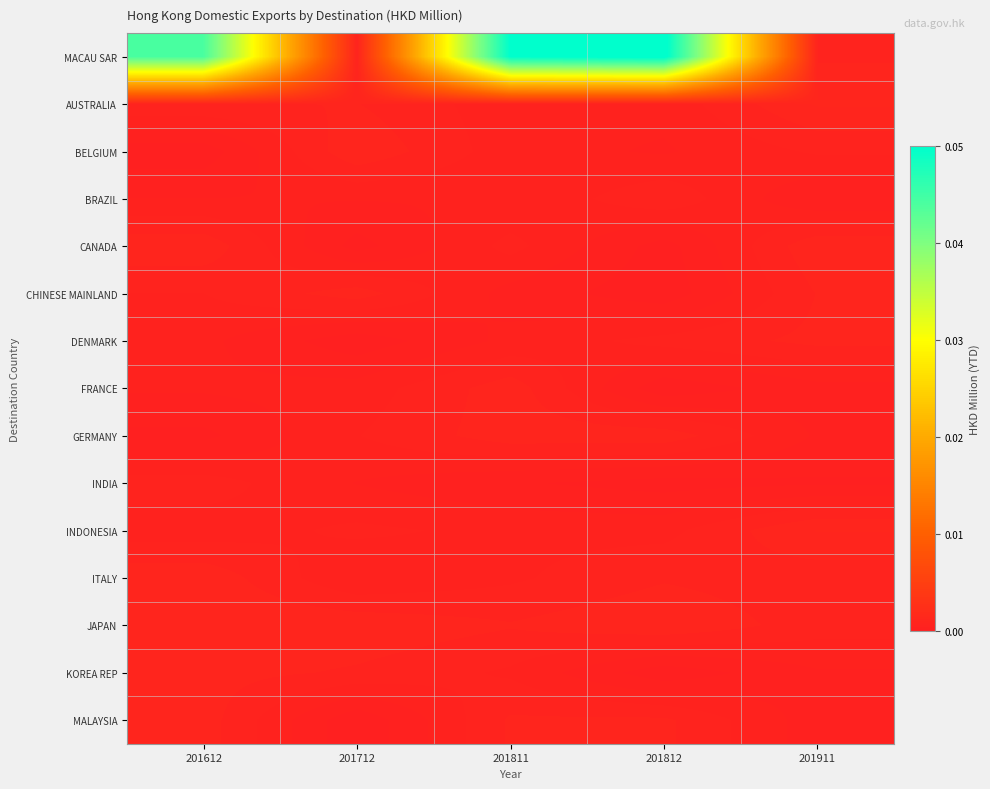

Reading left to right, extract all data points from this chart.

row_0: 201612=0.0	201712=0.0	201811=0.1	201812=0.1	201911=0.0
row_1: 201612=0.0	201712=0.0	201811=0.0	201812=0.0	201911=0.0
row_2: 201612=0.0	201712=0.0	201811=0.0	201812=0.0	201911=0.0
row_3: 201612=0.0	201712=0.0	201811=0.0	201812=0.0	201911=0.0
row_4: 201612=0.0	201712=0.0	201811=0.0	201812=0.0	201911=0.0
row_5: 201612=0.0	201712=0.0	201811=0.0	201812=0.0	201911=0.0
row_6: 201612=0.0	201712=0.0	201811=0.0	201812=0.0	201911=0.0
row_7: 201612=0.0	201712=0.0	201811=0.0	201812=0.0	201911=0.0
row_8: 201612=0.0	201712=0.0	201811=0.0	201812=0.0	201911=0.0
row_9: 201612=0.0	201712=0.0	201811=0.0	201812=0.0	201911=0.0
row_10: 201612=0.0	201712=0.0	201811=0.0	201812=0.0	201911=0.0
row_11: 201612=0.0	201712=0.0	201811=0.0	201812=0.0	201911=0.0
row_12: 201612=0.0	201712=0.0	201811=0.0	201812=0.0	201911=0.0
row_13: 201612=0.0	201712=0.0	201811=0.0	201812=0.0	201911=0.0
row_14: 201612=0.0	201712=0.0	201811=0.0	201812=0.0	201911=0.0